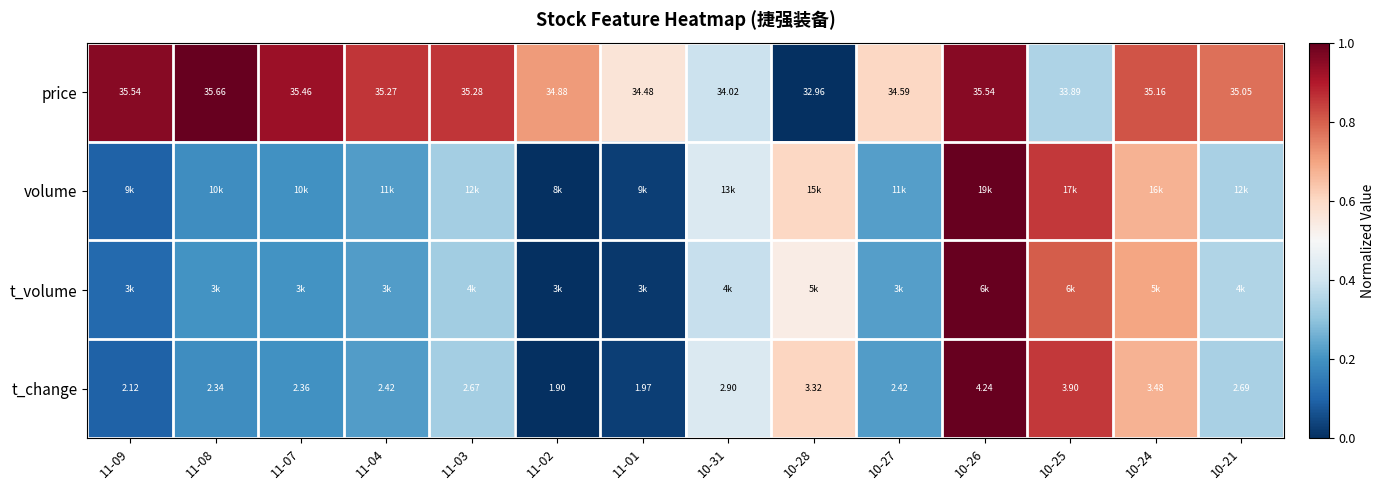

Which series changed the most between 11-09 and 10-28?

price